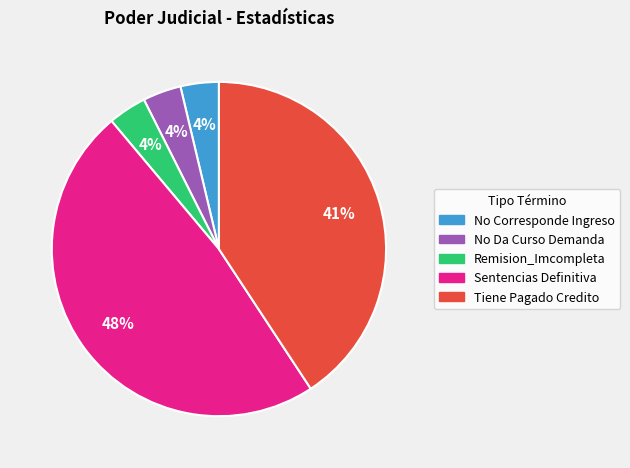

Combined, do Sentencias Definitiva and Remision_Imcompleta account for over 50%?

Yes